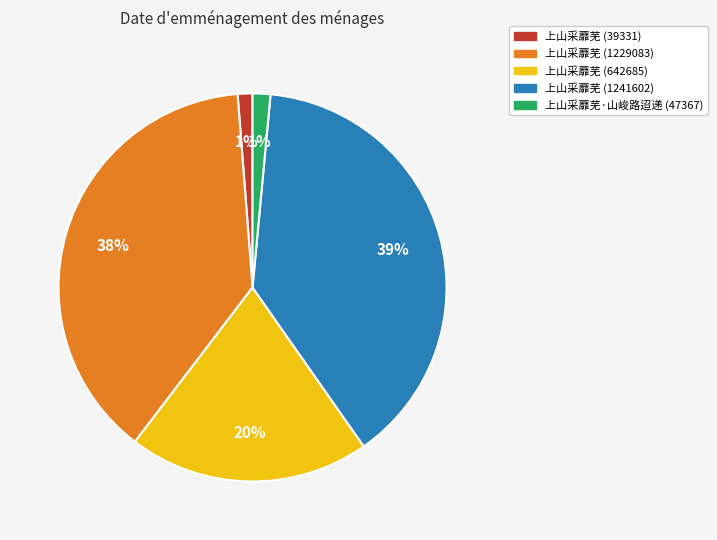

Is the sum of 上山采蘼芜 (642685) and 上山采蘼芜 (39331) greater than half?

No